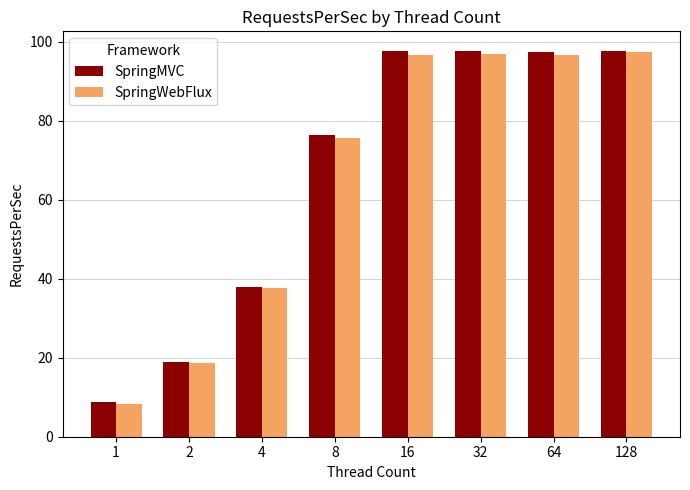

How many values in the SpringMVC series are below 97?

4